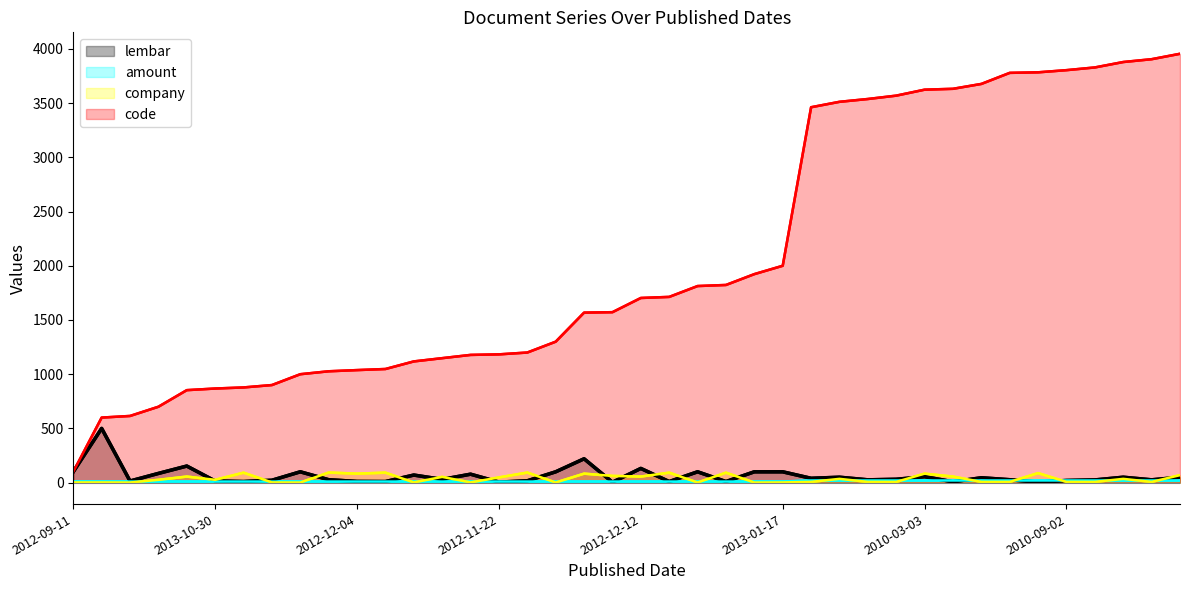

What is the difference between the maximum and minimum values in the lembar series?

496